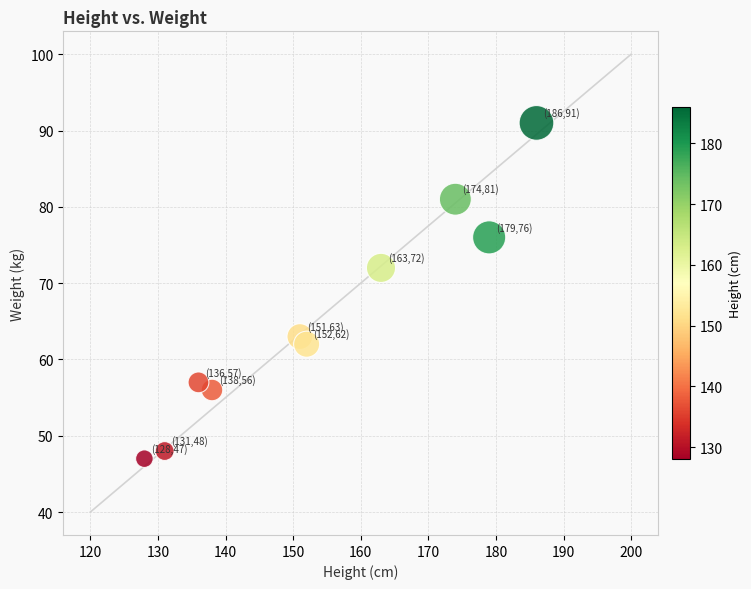

What Y value in the scatter plot is closest to 69?

72